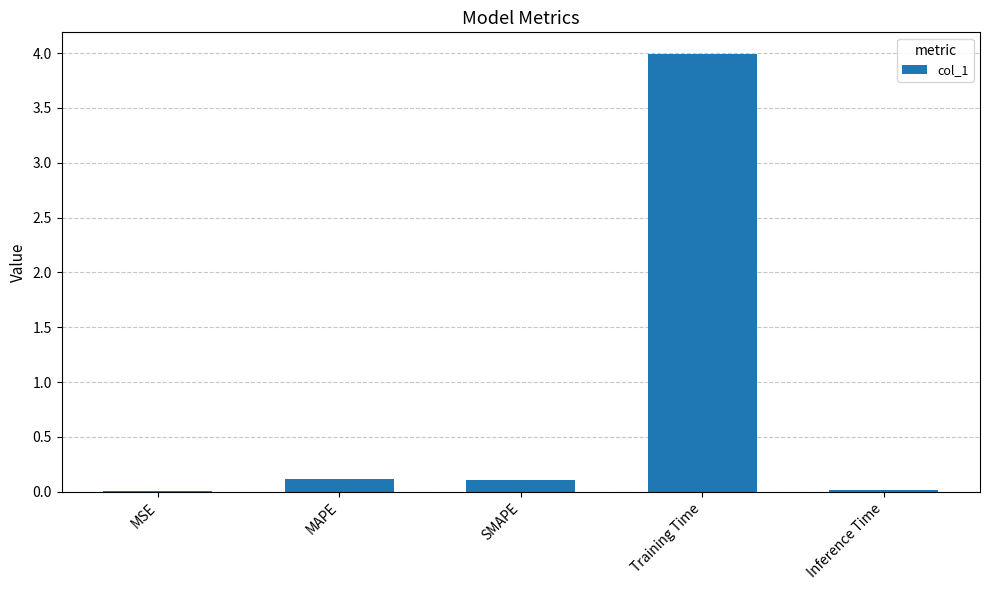

Count the number of categories in the chart.

5